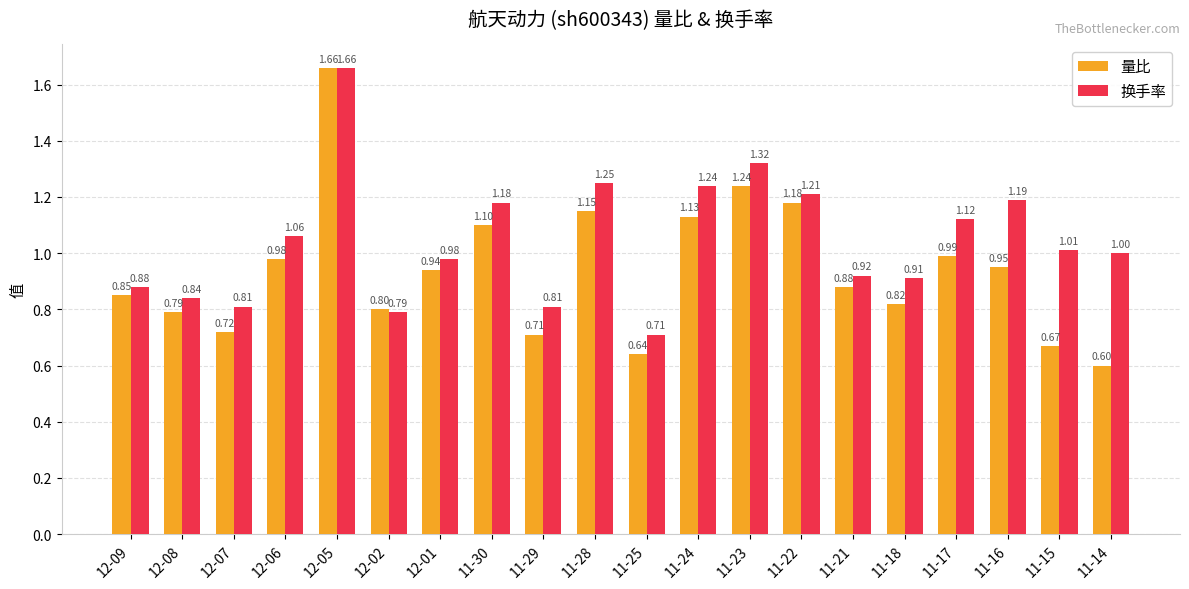

Between 12-01 and 11-29, which series saw the biggest shift?

量比